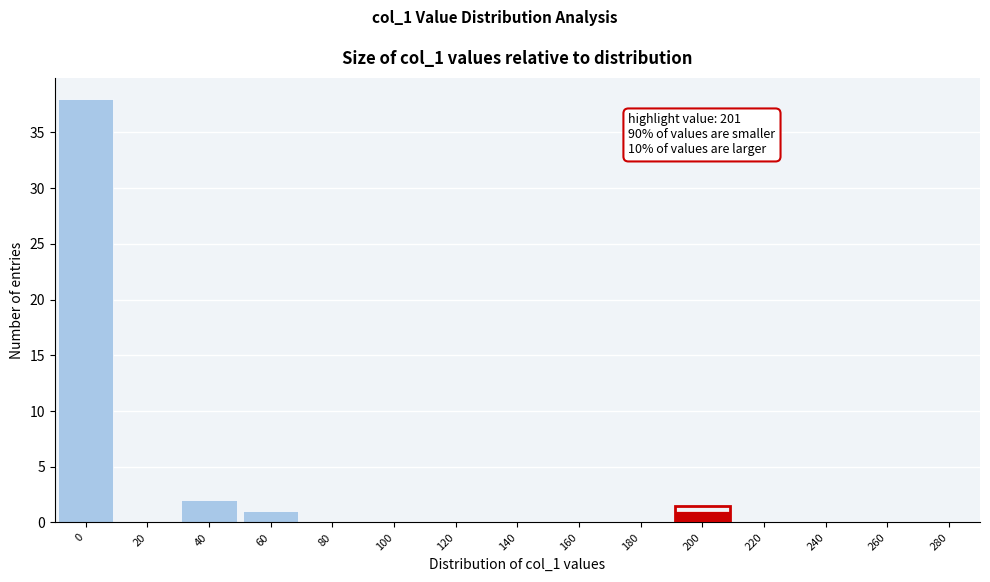

Reading right to left, extract all data points from this chart.

280=0	260=0	240=0	220=0	200=1	180=0	160=0	140=0	120=0	100=0	80=0	60=1	40=2	20=0	0=38